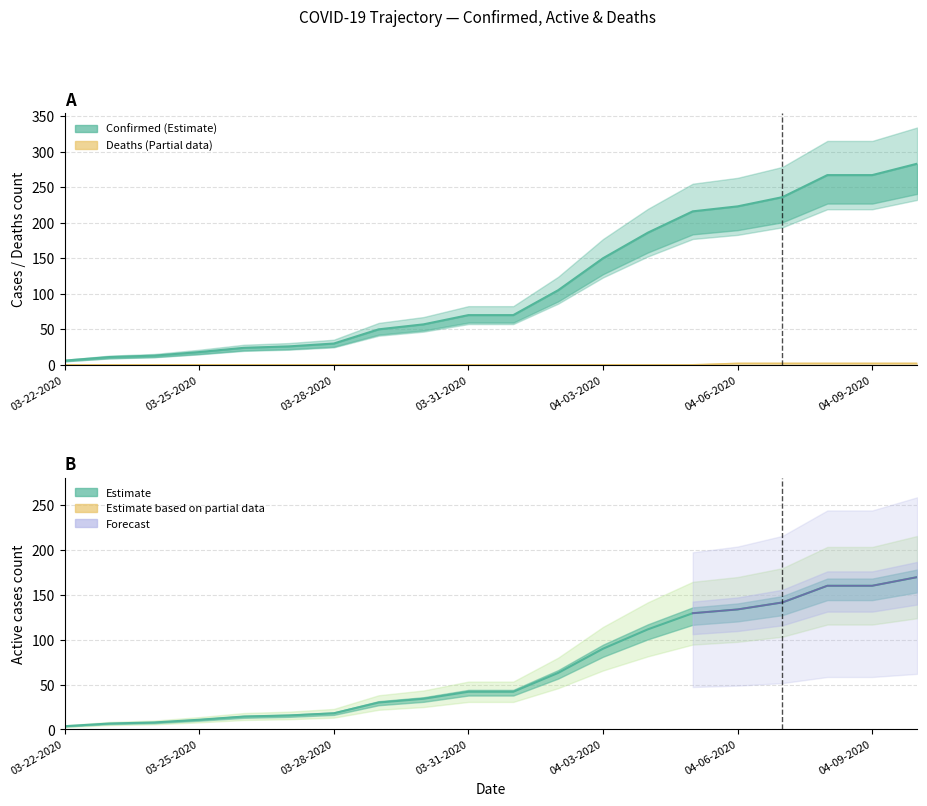

What position from the right is 03-31-2020?

11